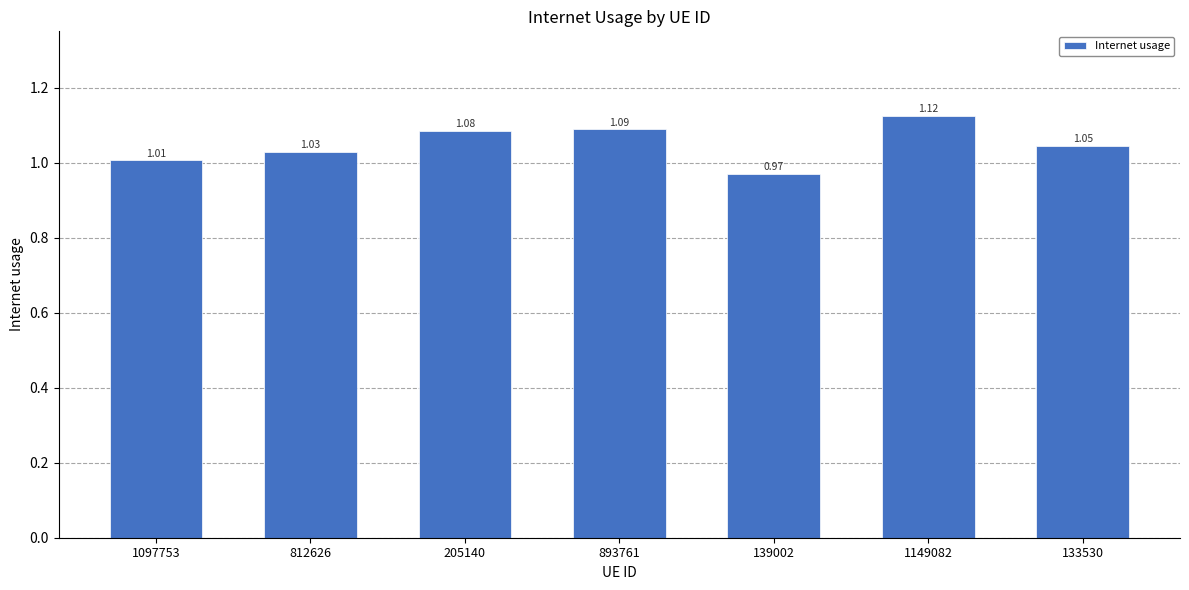

At which category does the chart reach its minimum across all series?

139002